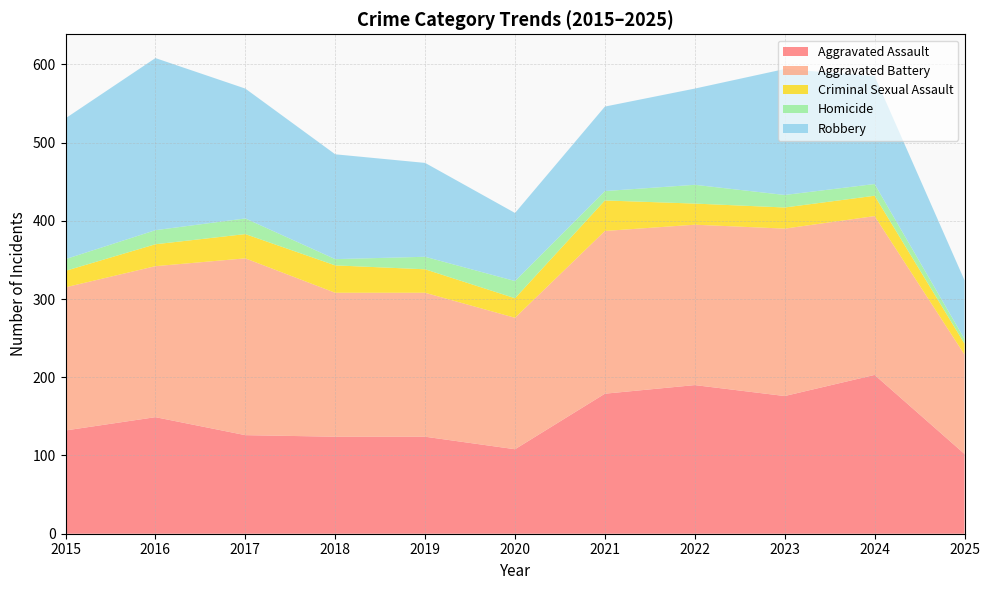

Reading left to right, extract all data points from this chart.

Aggravated Assault: 132	149	126	124	124	108	179	190	176	203	102
Aggravated Battery: 183	193	226	184	184	168	208	205	214	203	127
Criminal Sexual Assault: 21	28	31	35	30	25	39	27	27	26	14
Homicide: 15	18	20	8	16	22	12	24	16	15	6
Robbery: 180	220	166	134	120	87	108	123	161	138	75